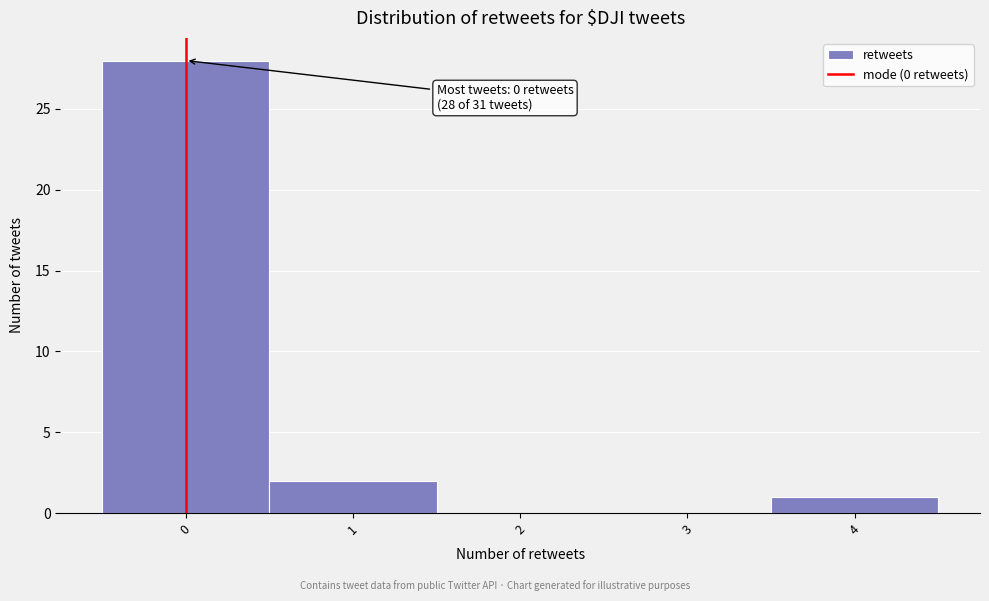

Over which range of the x-axis is the bar tallest?

-0.5 to 0.5